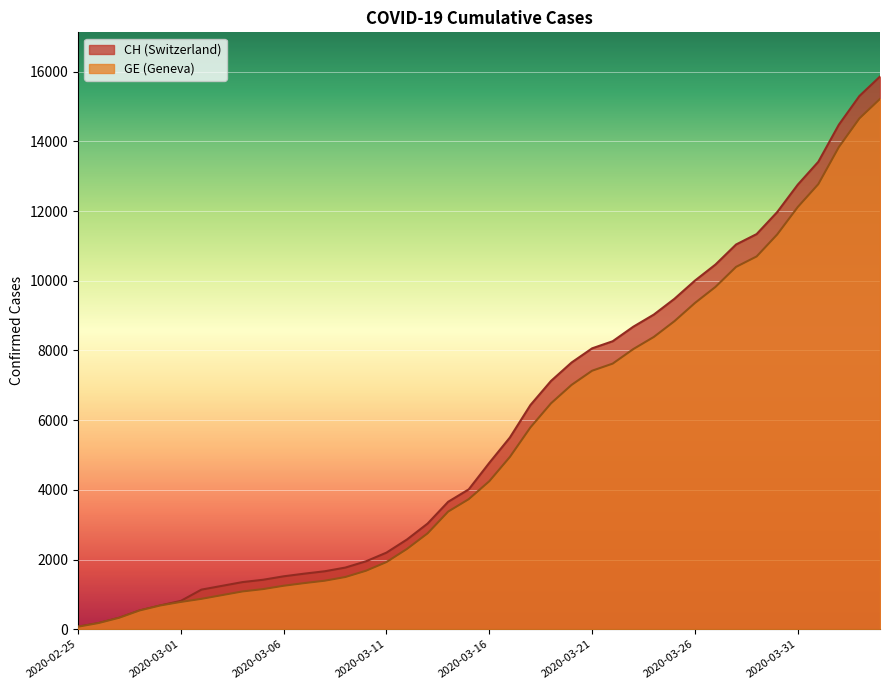

At how many categories does at least one series exceed 7457?

16